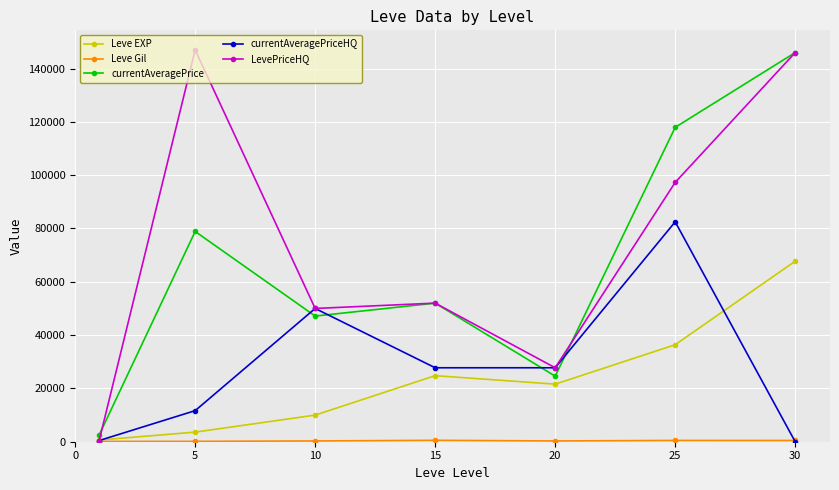

How many interior local valleys does the currentAveragePrice series have?

2